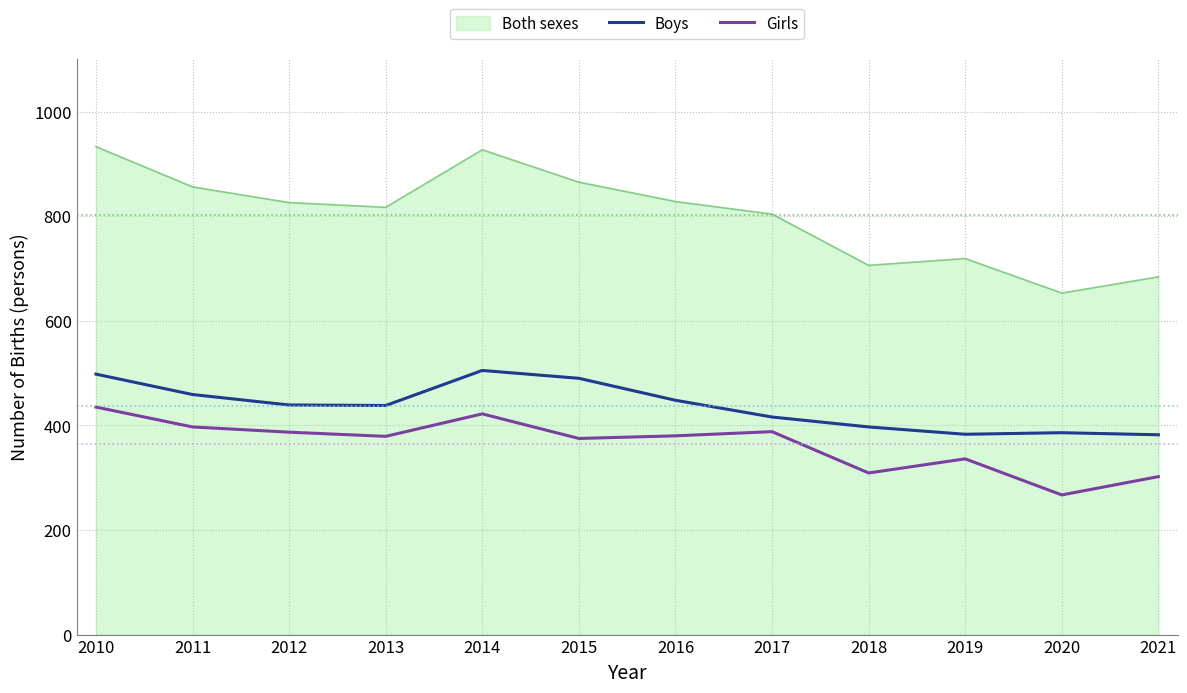

What is the total value across all series at 2018?

1412